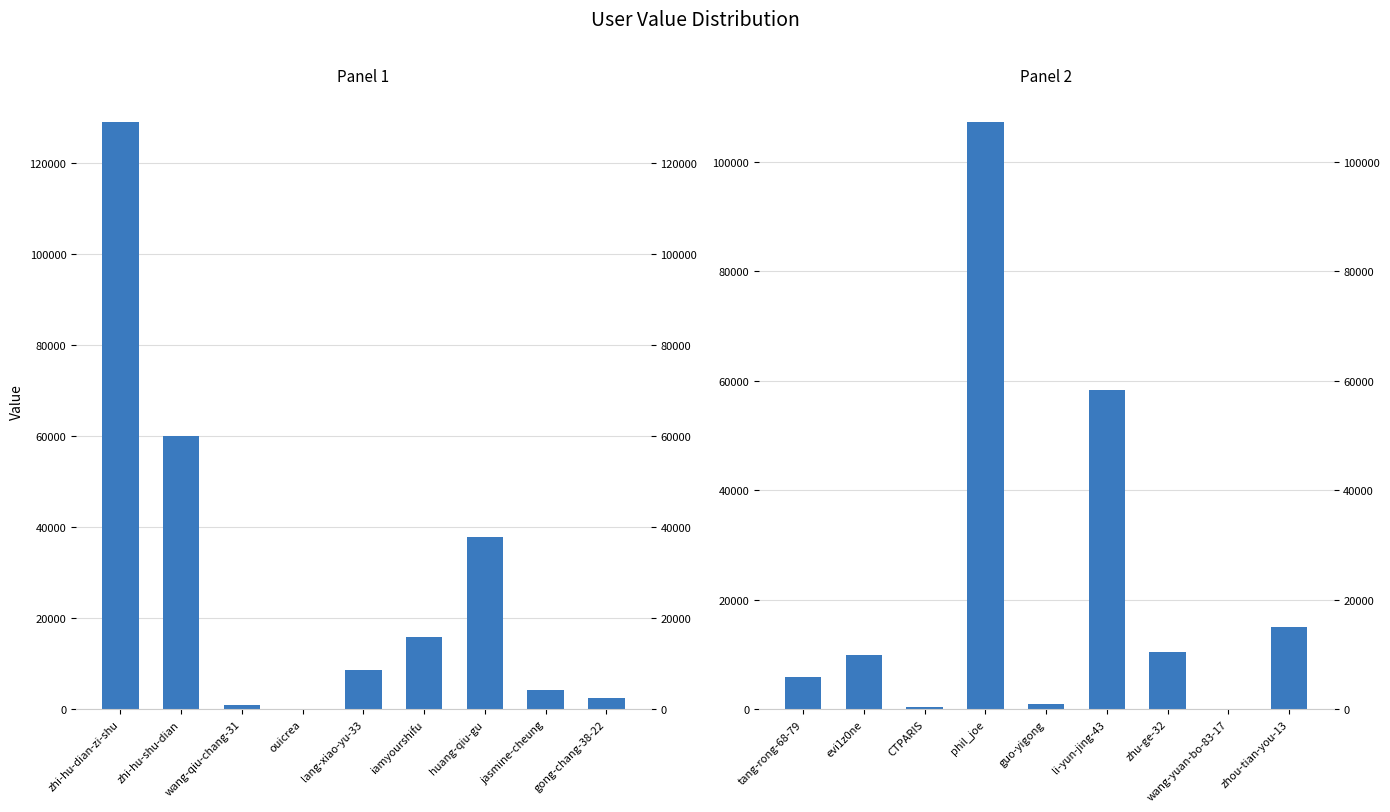

The value at zhou-tian-you-13 is 20346. True or false?

False